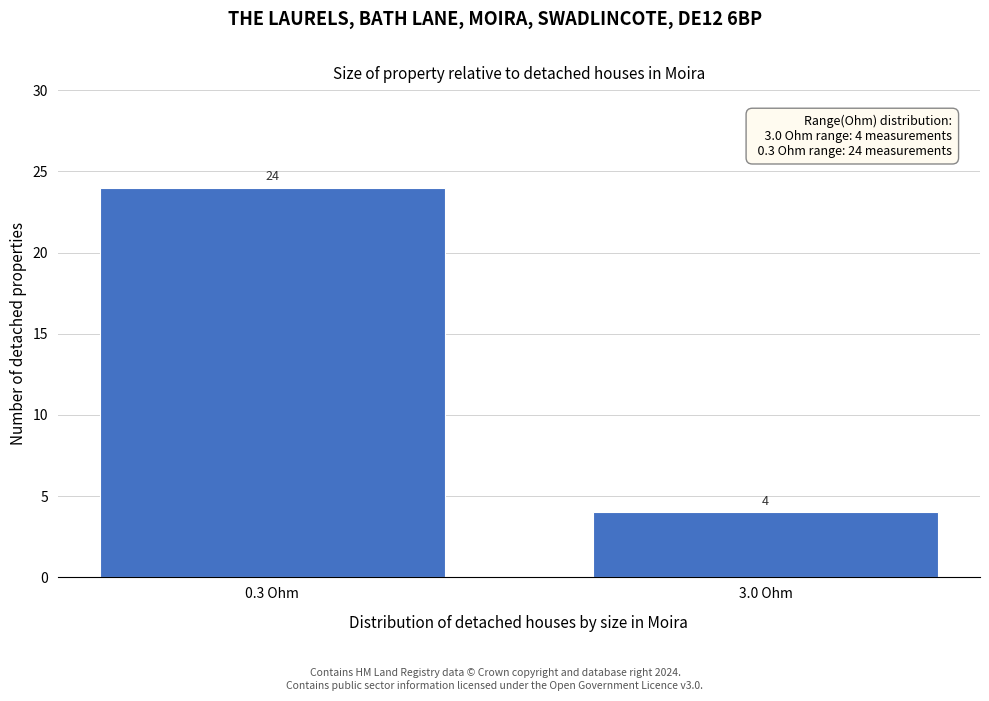

Reading left to right, extract all data points from this chart.

0.3 Ohm=24	3.0 Ohm=4